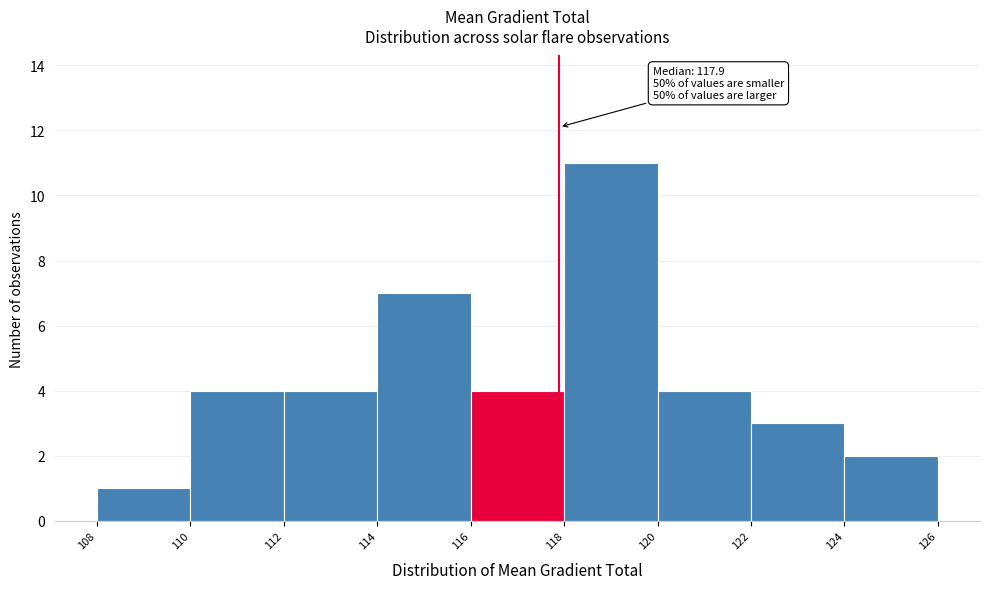

Which range on the x-axis has the tallest bar?

118 to 120